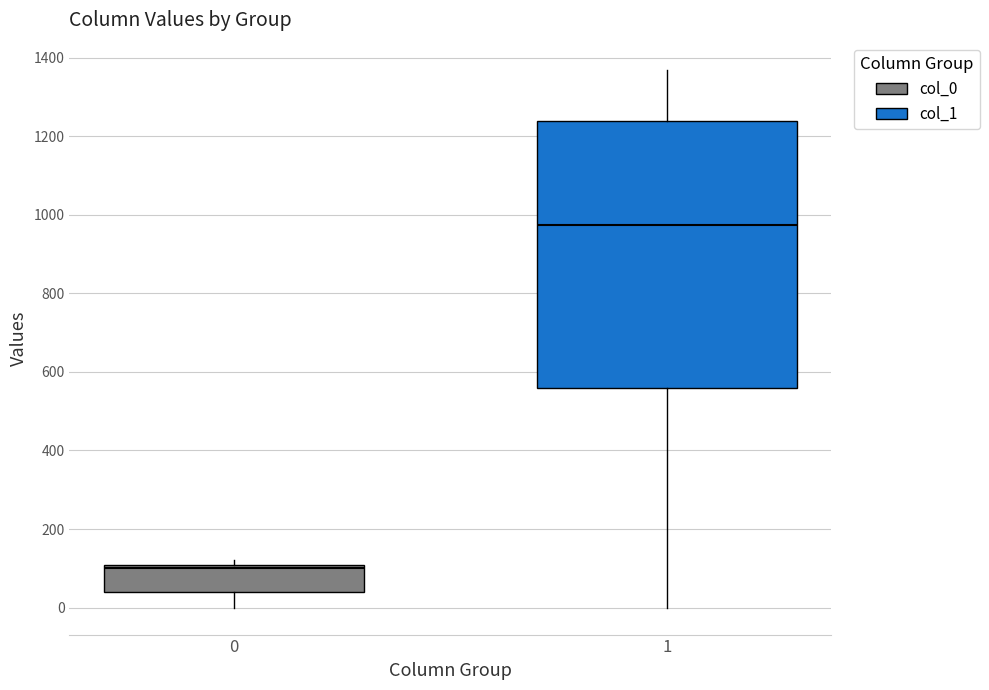

Where does the lower whisker of the box at x = 1 end on the y-axis? The values are not printed on the chart, so give them approximately, as read against the axis.

0